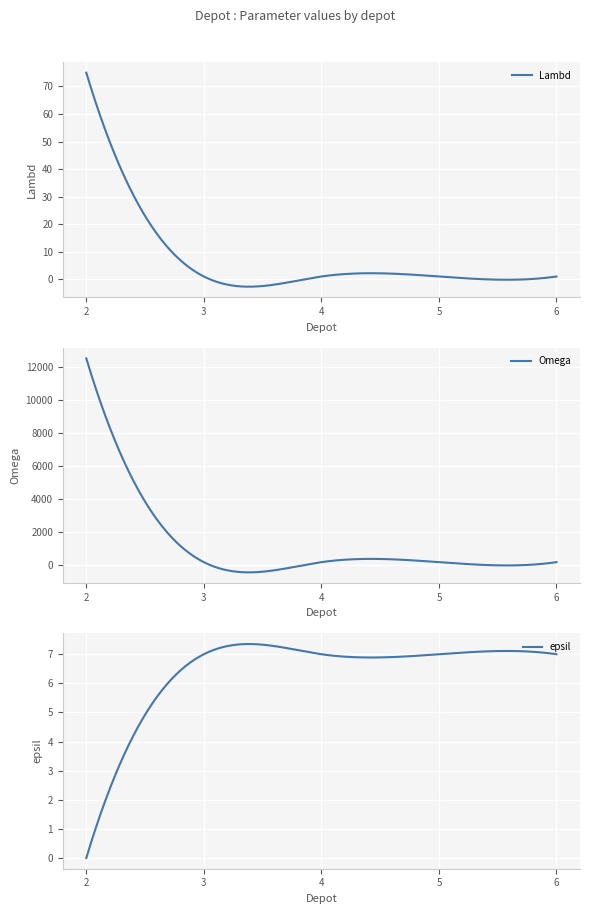

Is the value of epsil at 6 greater than the value of Omega at 5?

No